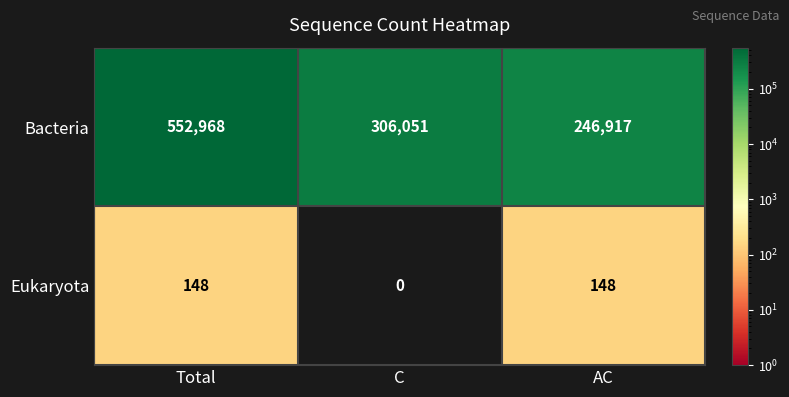

Rank the series by their average value, from lowest to highest.

Eukaryota, Bacteria